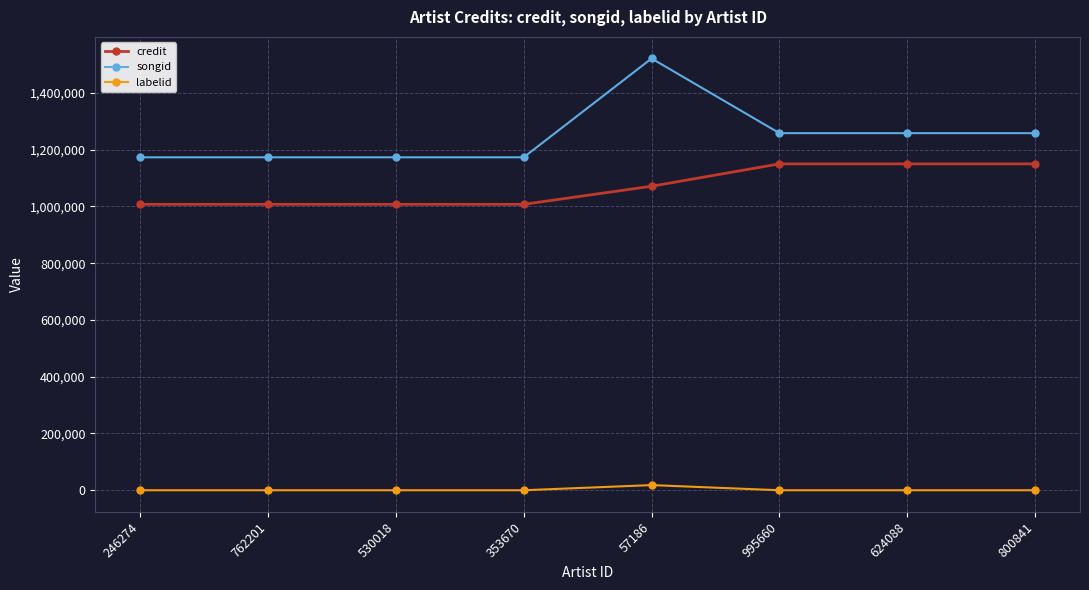

What is the label of the 6th point from the left?

995660